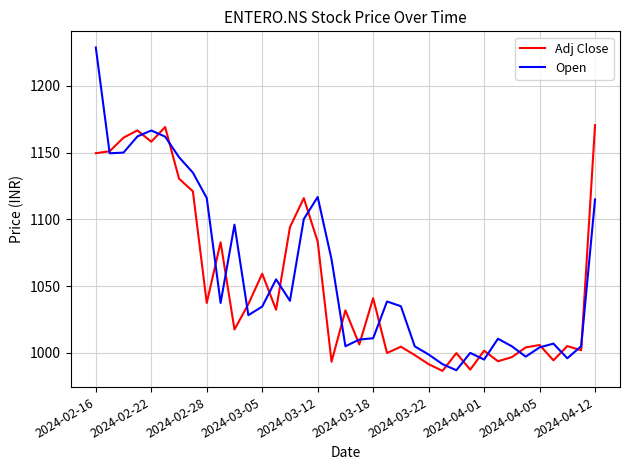

What are all the series names shown in the legend?

Adj Close, Open